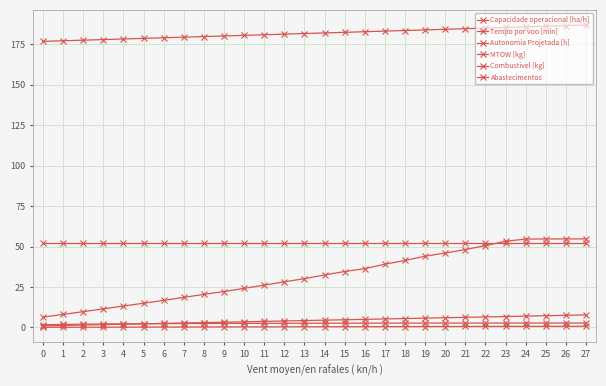

Is it true that Combustivel [kg] equals 69.7 at 19?

False